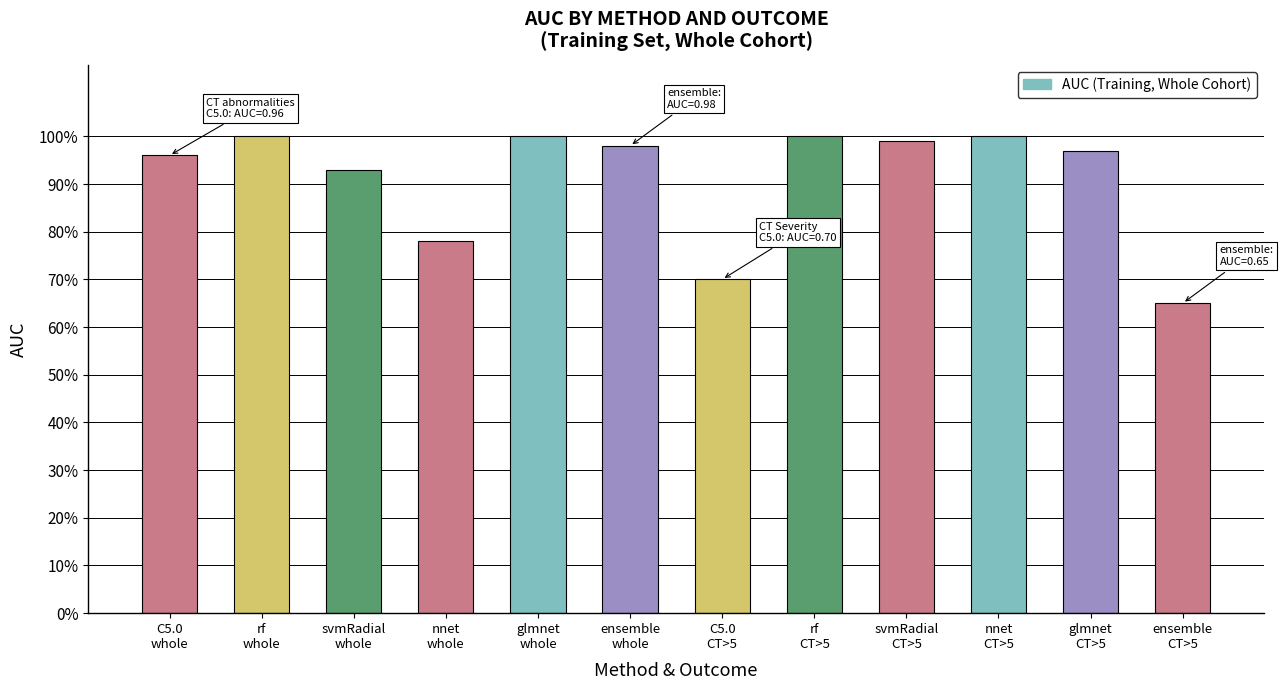

Reading left to right, extract all data points from this chart.

C5.0
whole=1.0	rf
whole=1.0	svmRadial
whole=0.9	nnet
whole=0.8	glmnet
whole=1.0	ensemble
whole=1.0	C5.0
CT>5=0.7	rf
CT>5=1.0	svmRadial
CT>5=1.0	nnet
CT>5=1.0	glmnet
CT>5=1.0	ensemble
CT>5=0.7